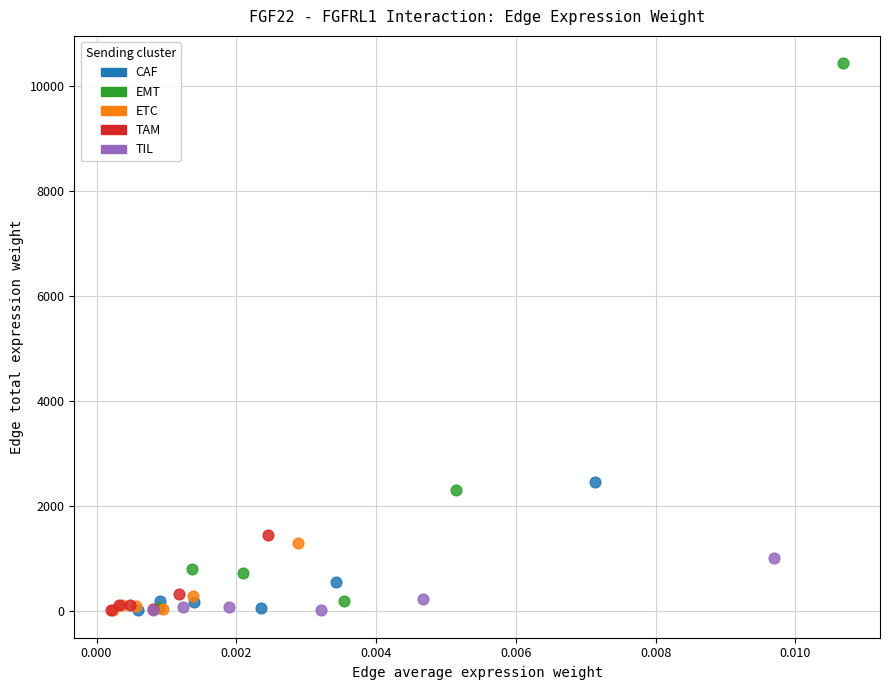

Which series has the widest spread of Y values?

EMT